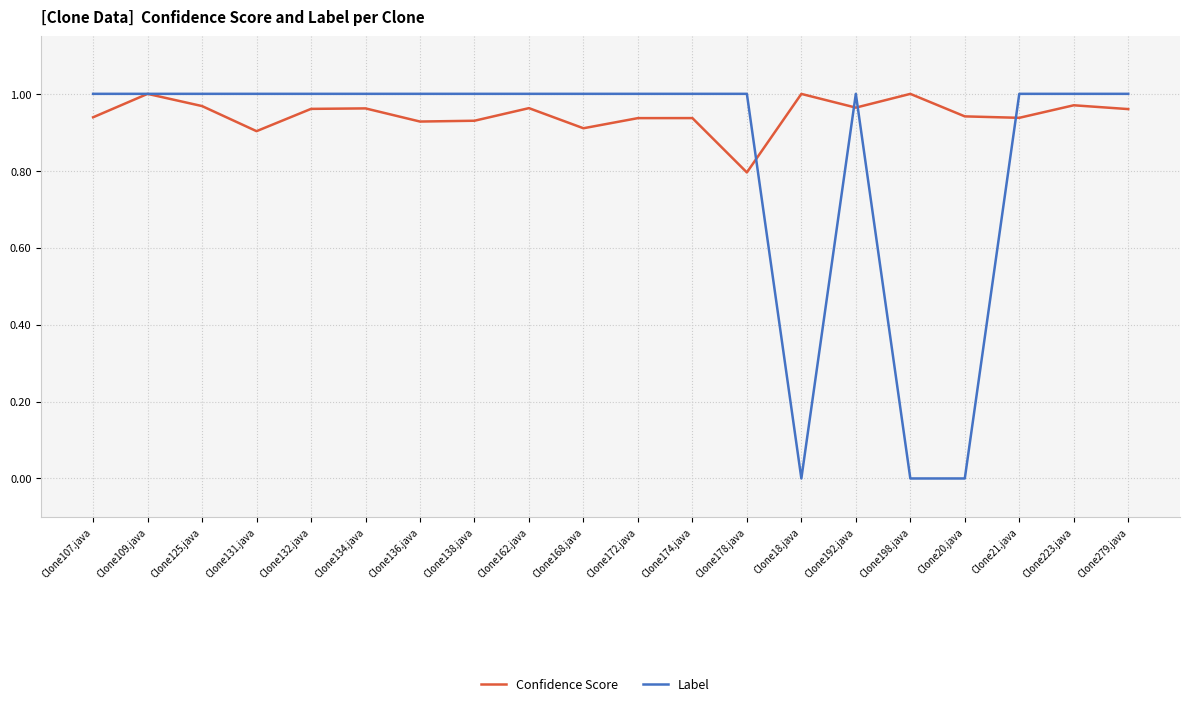

What position from the right is Clone178.java?

8